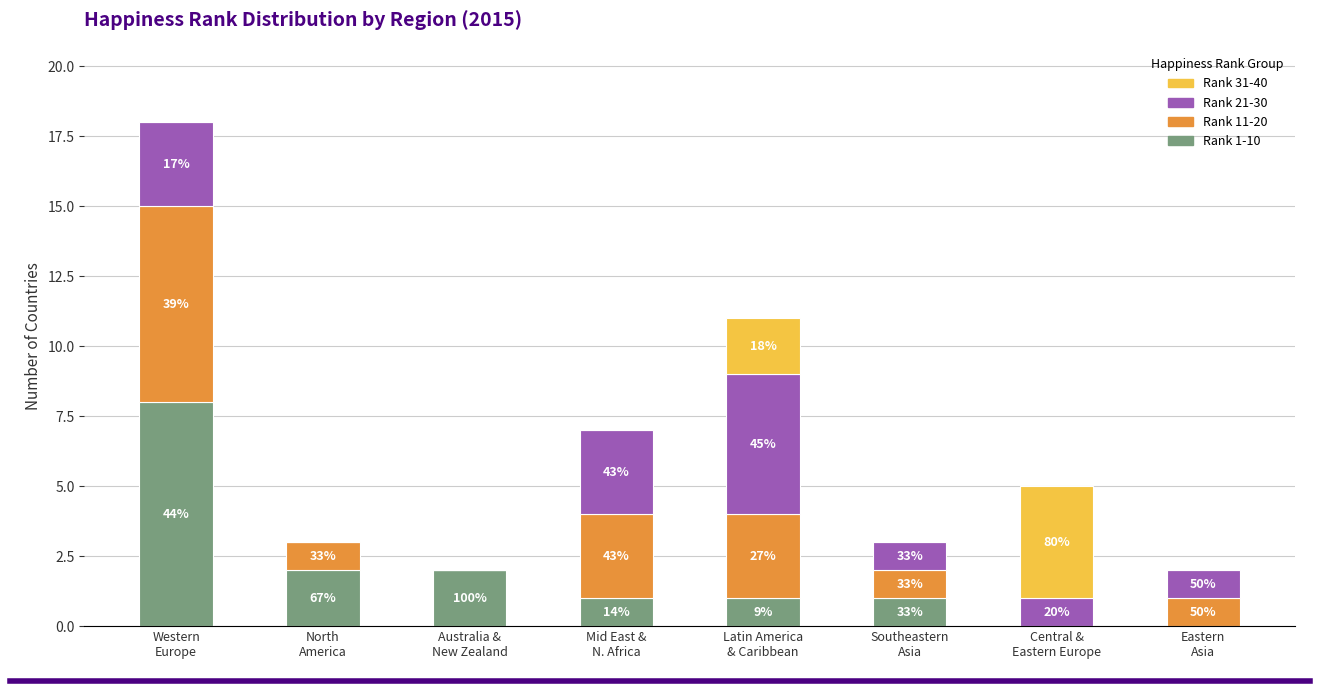

Are the bars grouped side by side (vs. stacked)?

No